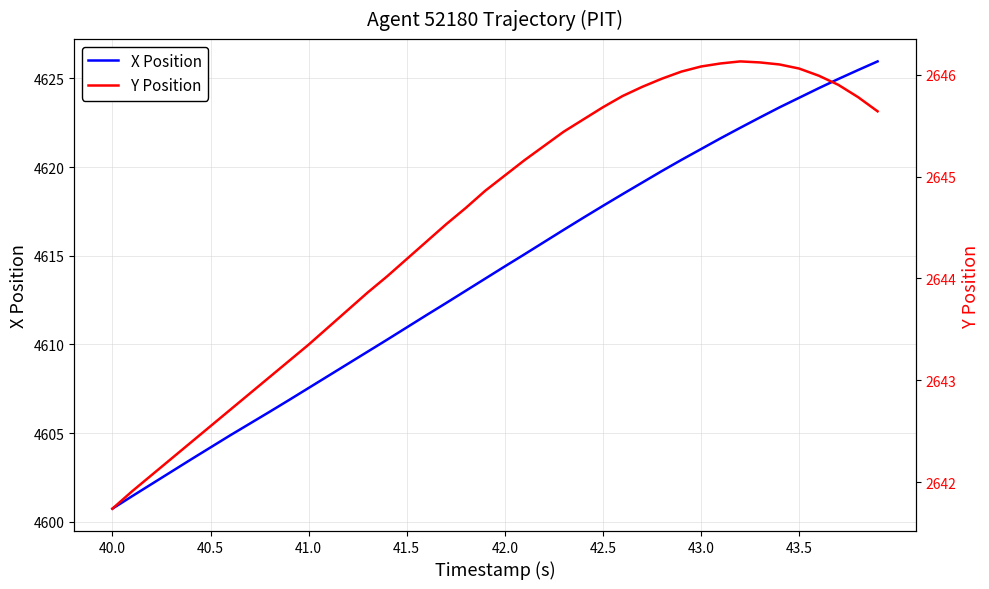

Where does the X Position series first go above 4614?

42.0